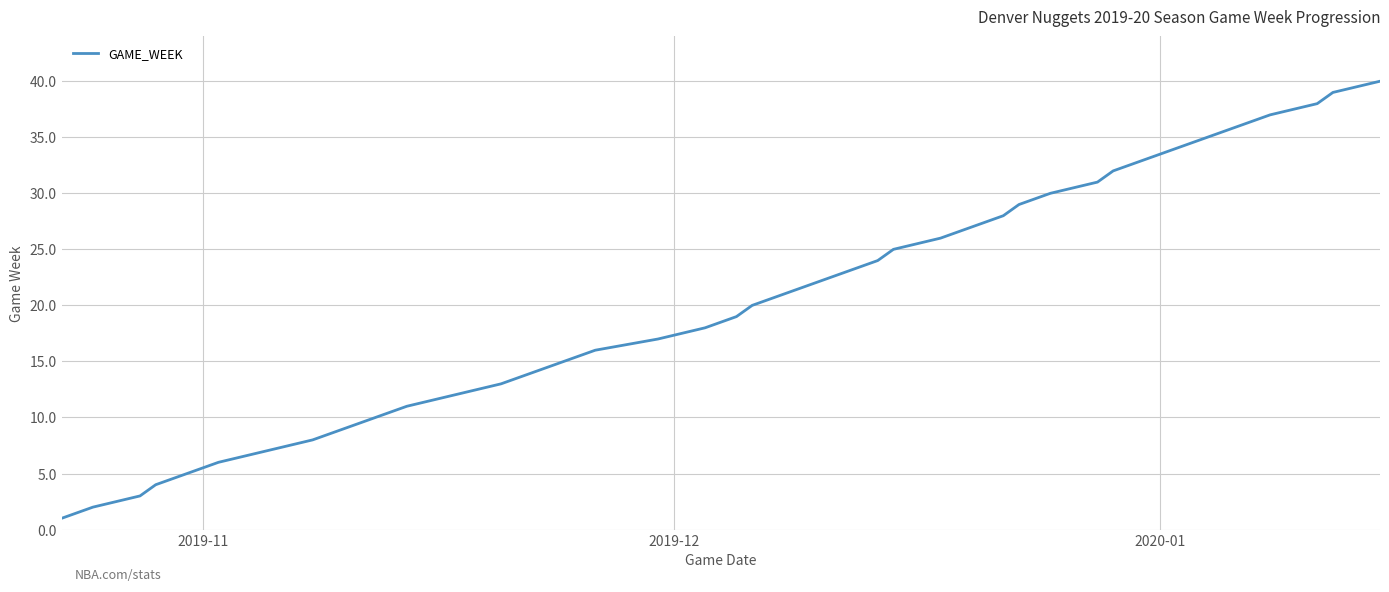

What is the greatest value displayed?

40